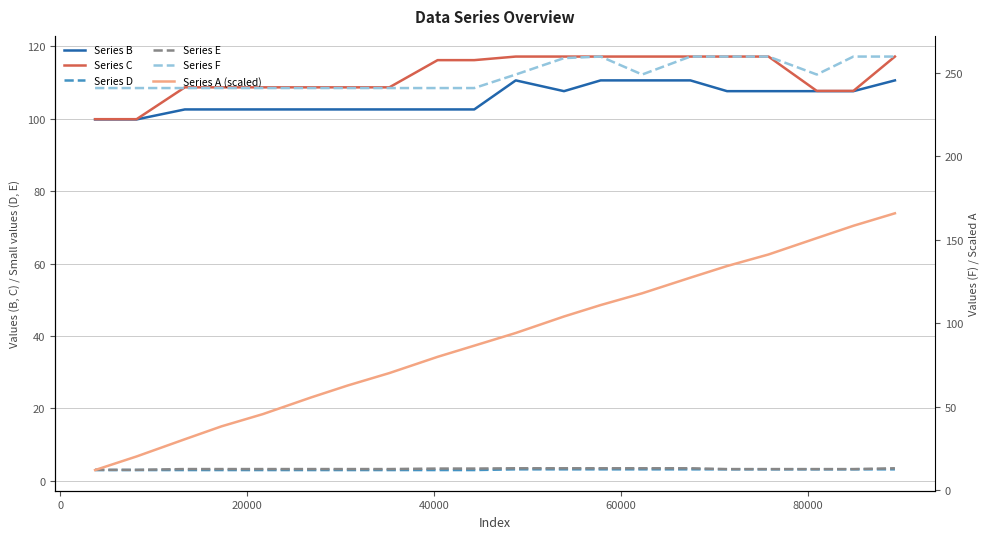

Rank the series by their maximum value, from highest to lowest.

Series F, Series A (scaled), Series C, Series B, Series E, Series D